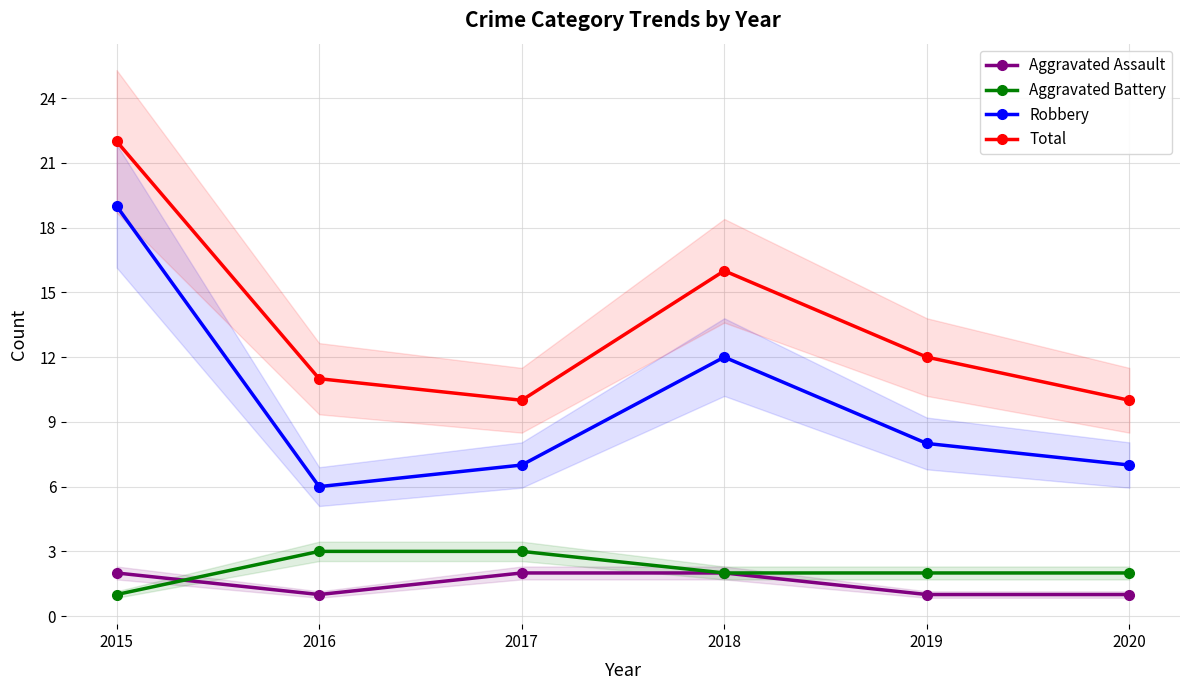

How many data points in Robbery are less than 8?

3